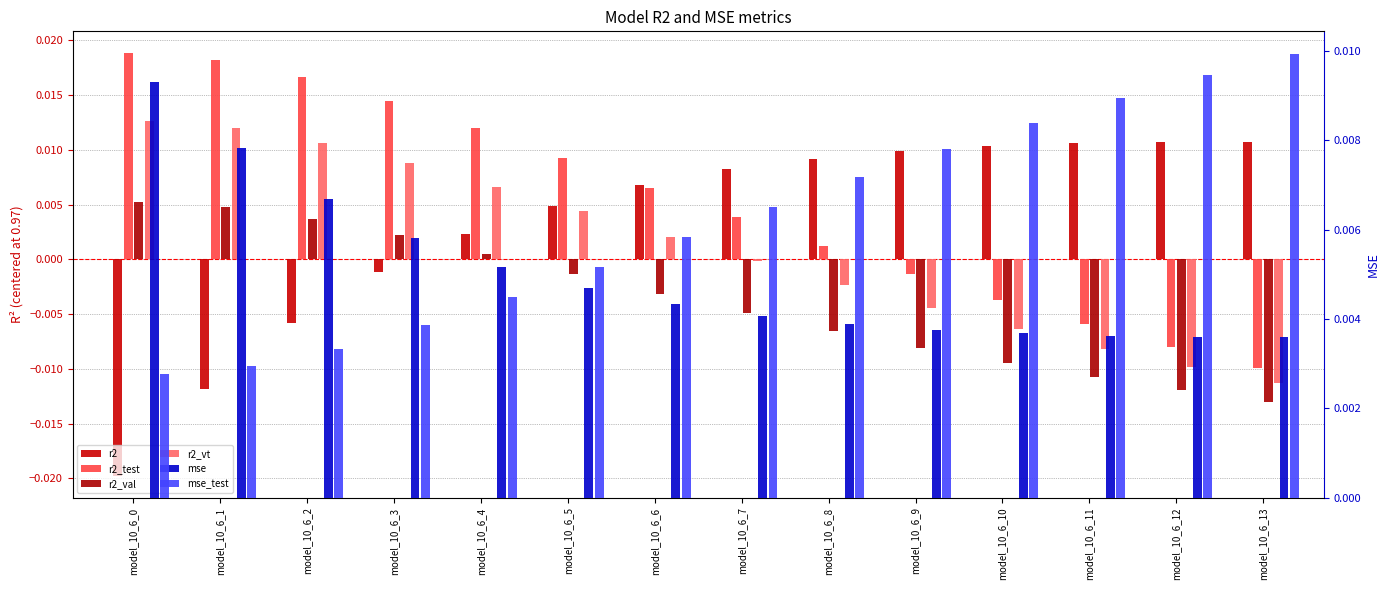

Is it true that r2_val equals 0.0 at model_10_6_4?

True